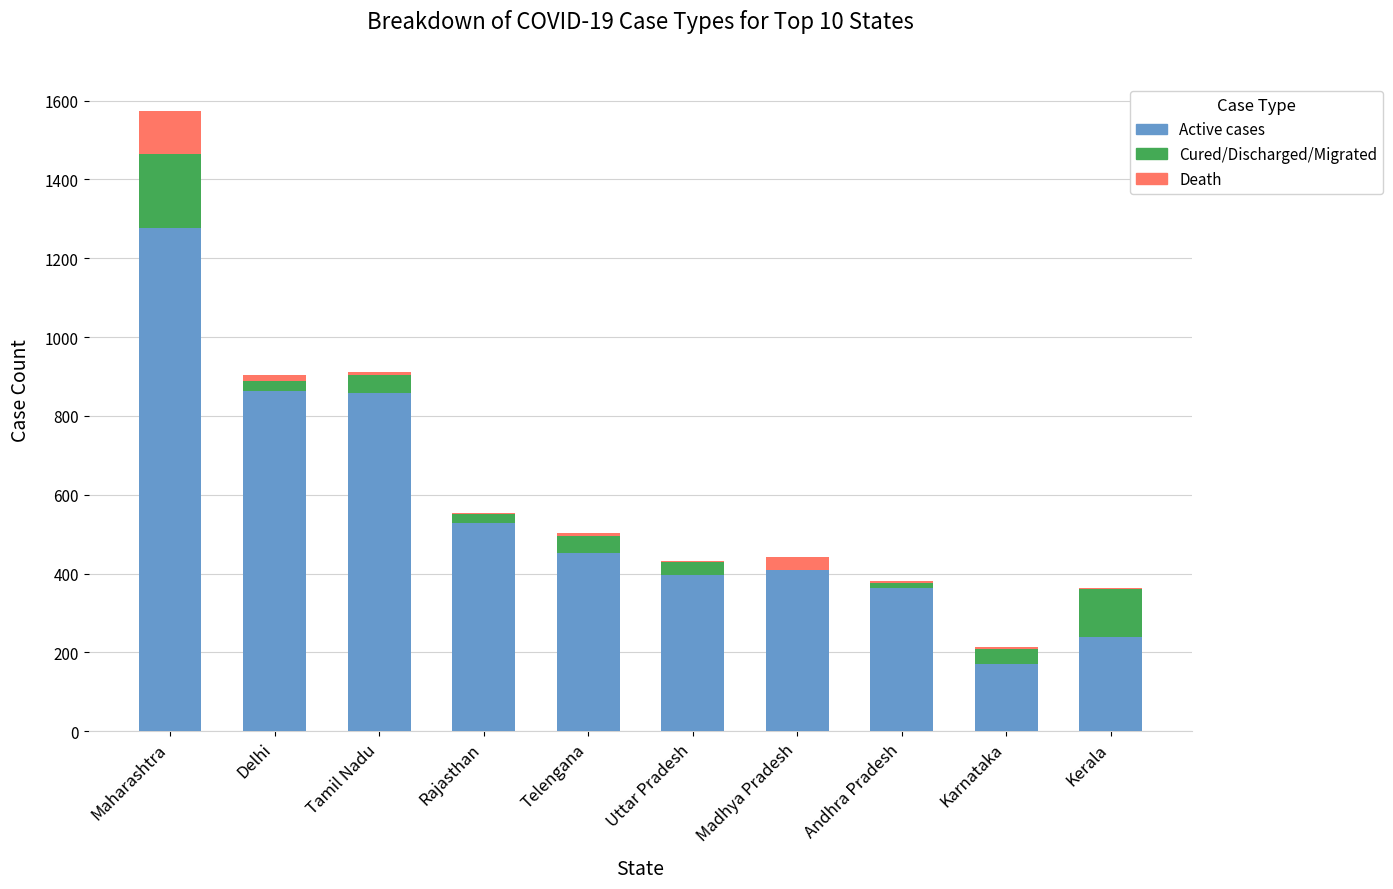

At which category is the sum across all series the highest?

Maharashtra